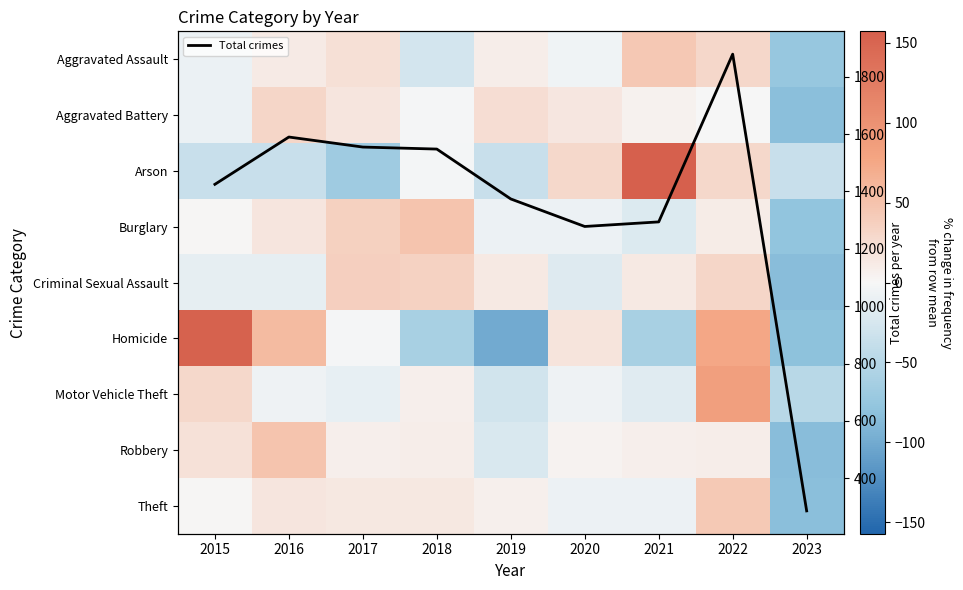

What is the minimum value for Total crimes?

286